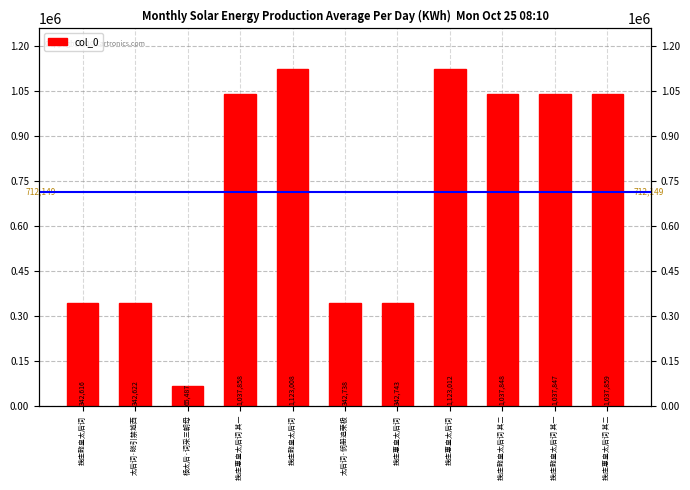

What is the smallest value displayed?

65487